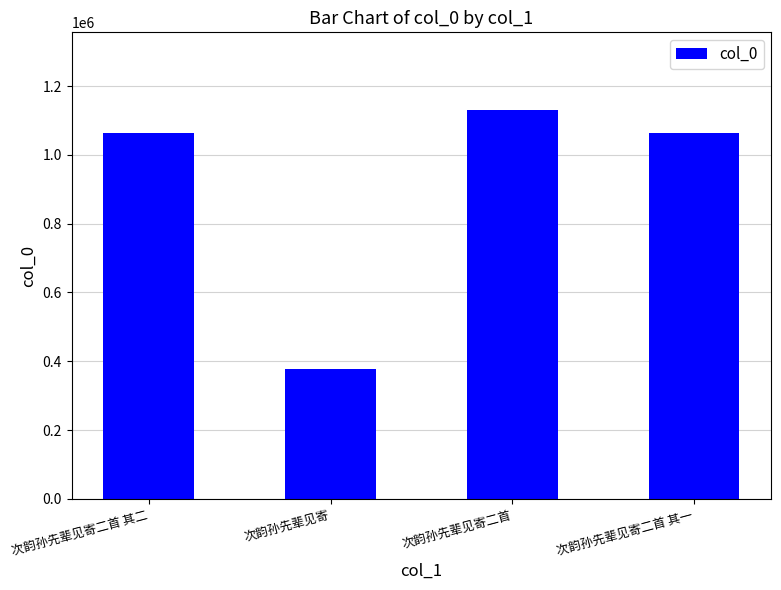

Is it true that the value at 次韵孙先辈见寄二首 其一 is 1631337?

False